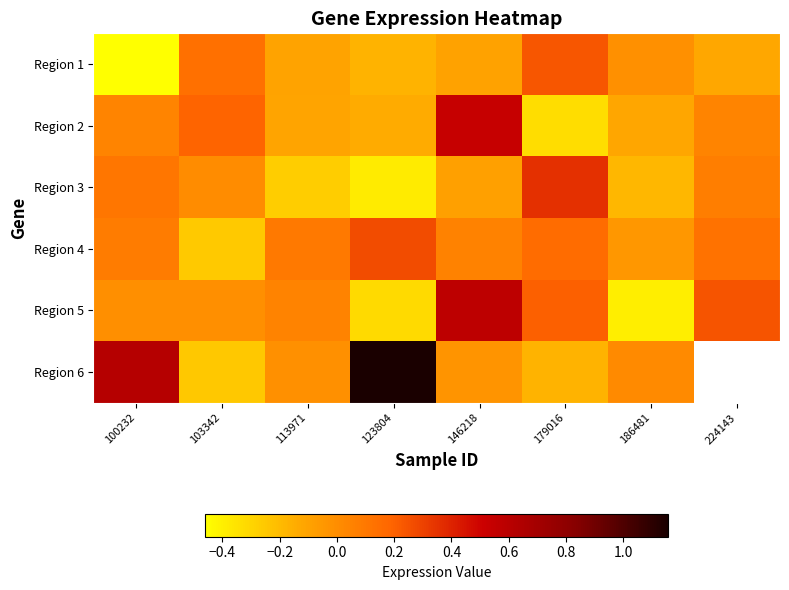

The value of Region 3 at 146218 is -0.1. True or false?

True